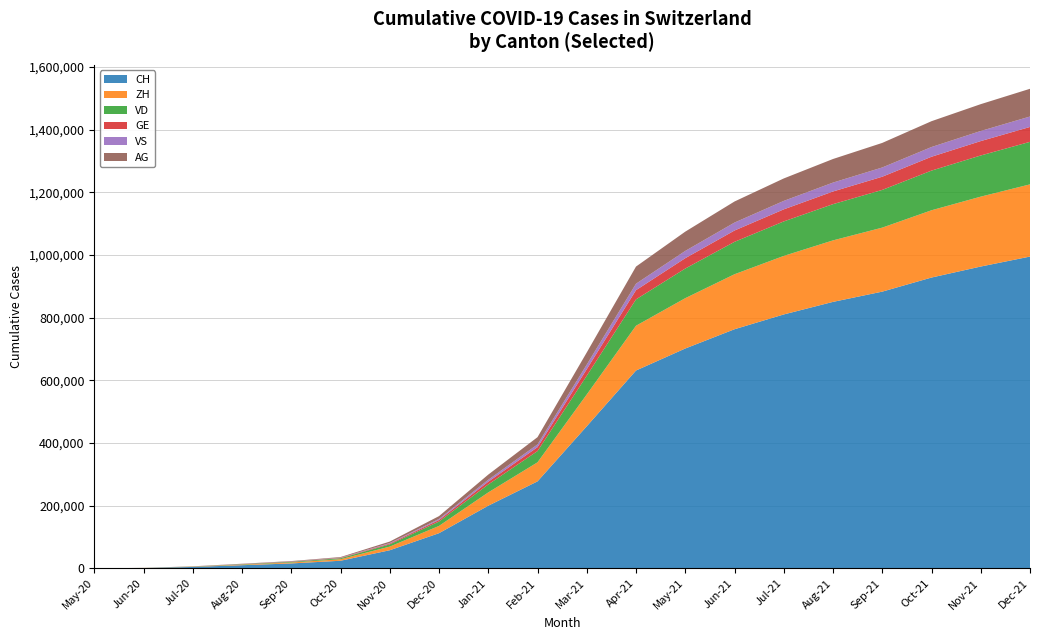

What is the maximum value for CH?

994801